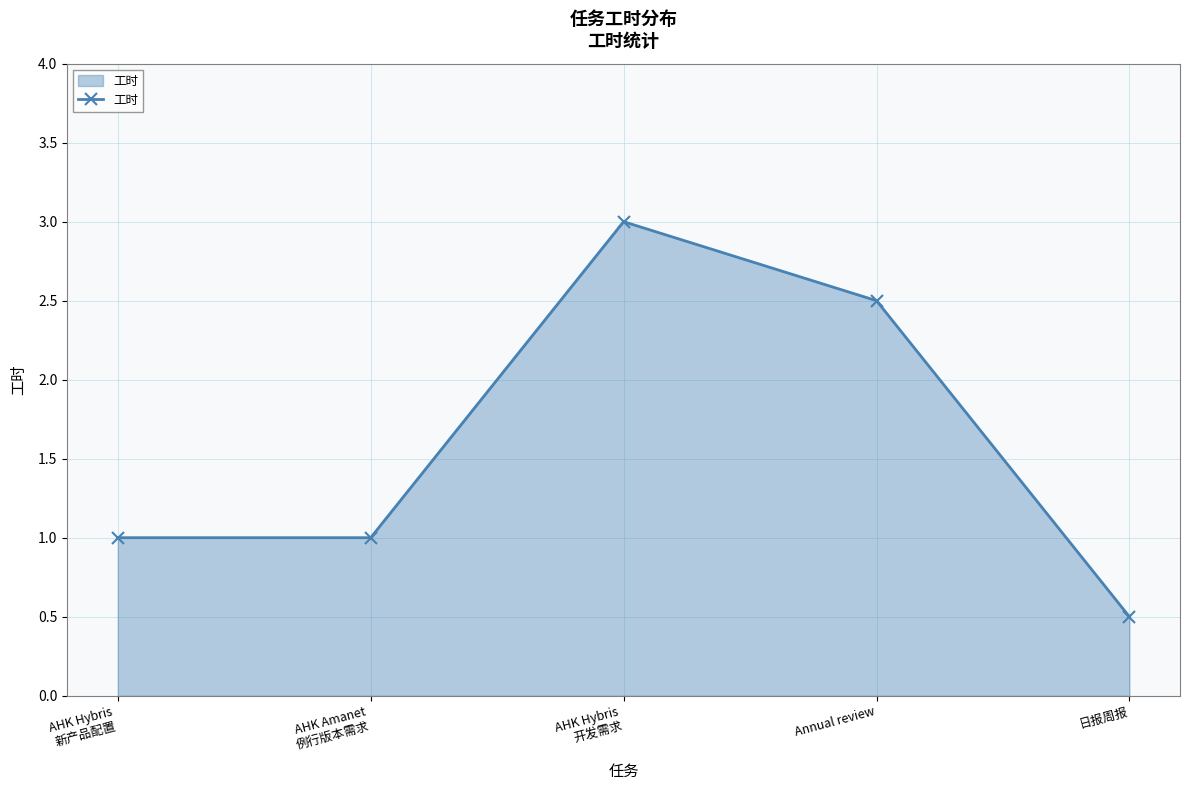

Read the value at 日报周报.

0.5